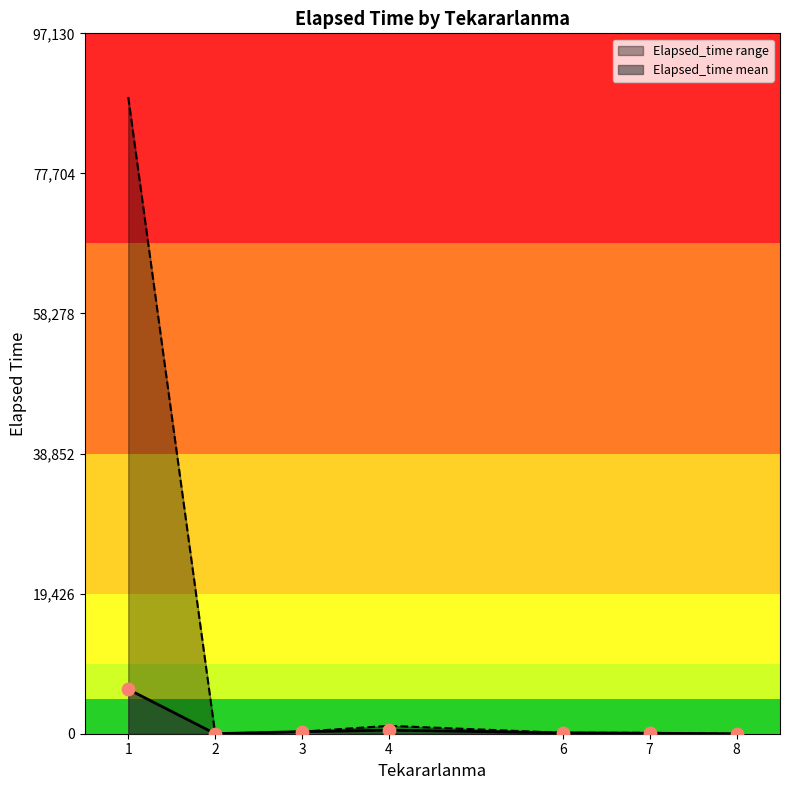

What is the maximum value for Elapsed_time mean?

6158.3